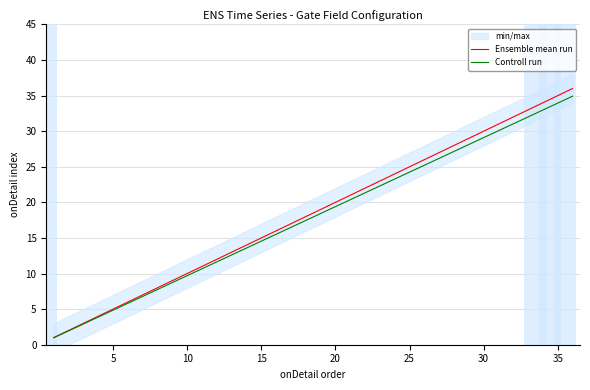

What is the highest value of the Ensemble mean run series?

36.0